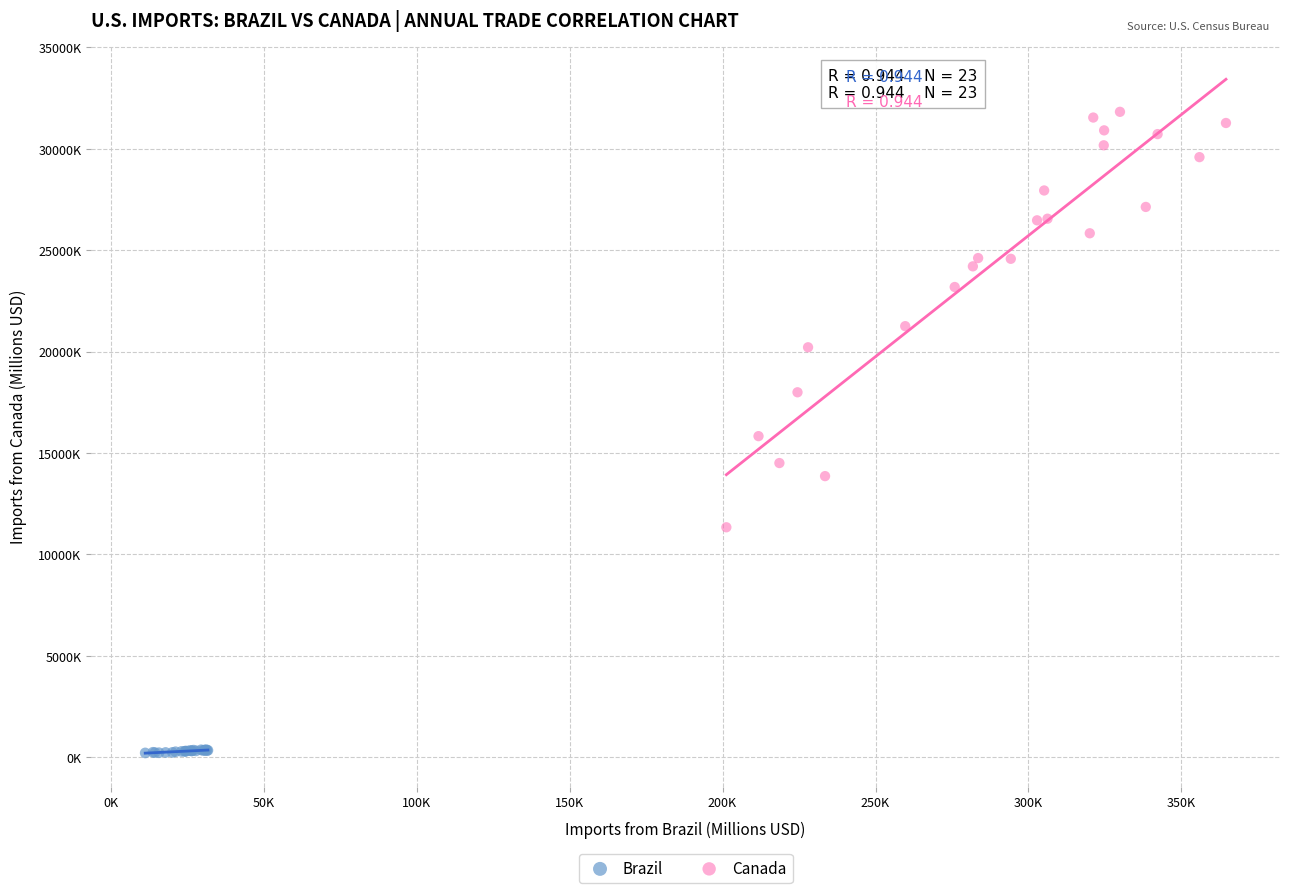

What are all the series names shown in the legend?

Brazil, Canada